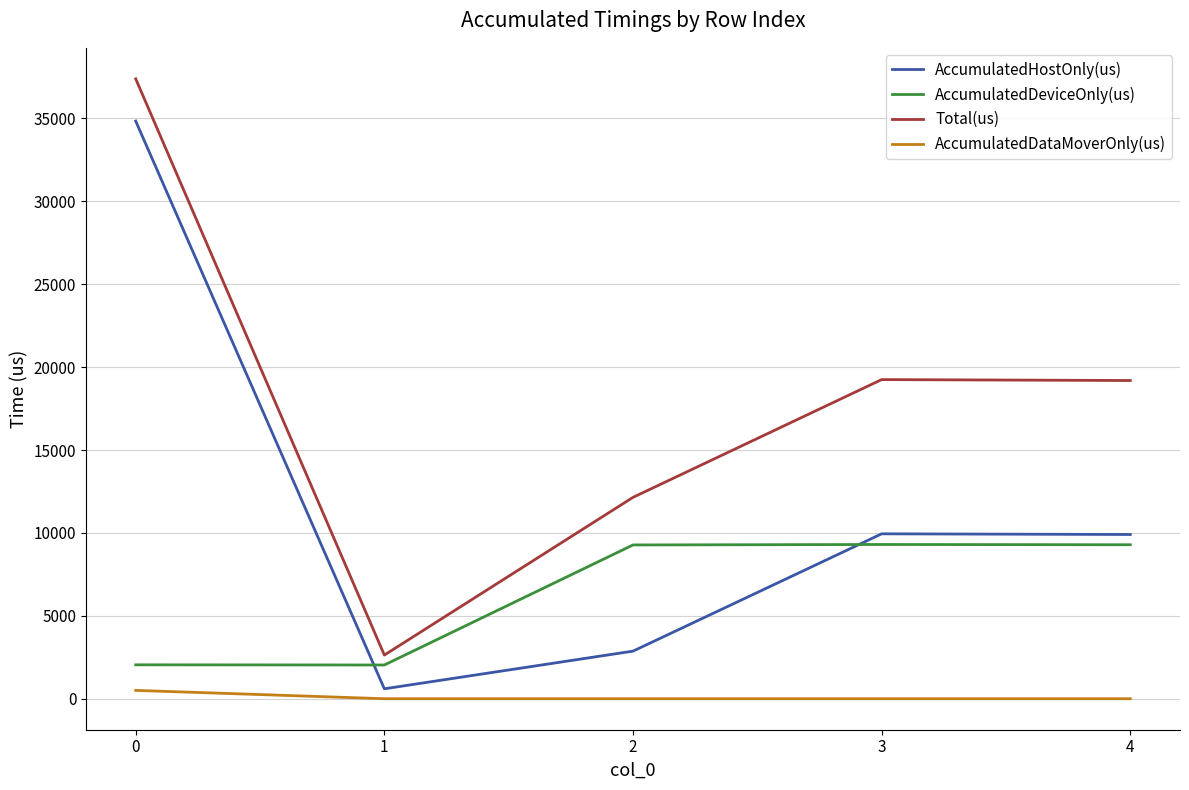

Is it true that AccumulatedHostOnly(us) equals 34843.7 at 0?

True